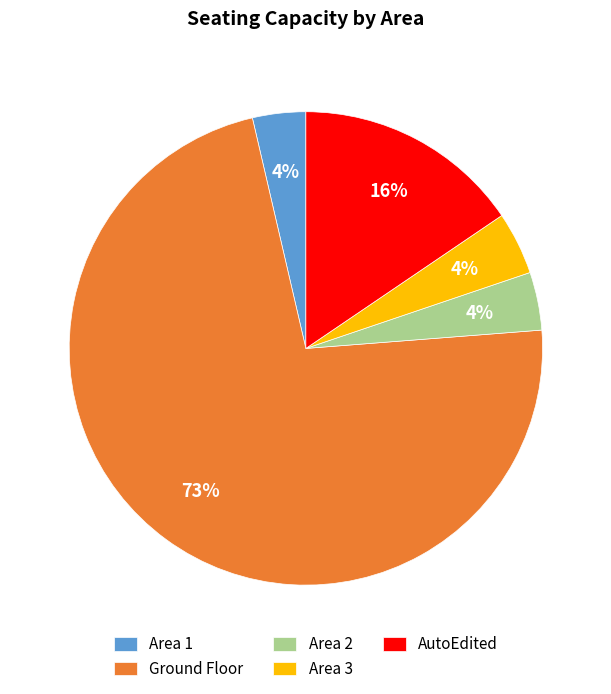

What percentage is the Area 1 slice, to the nearest percent?

4%